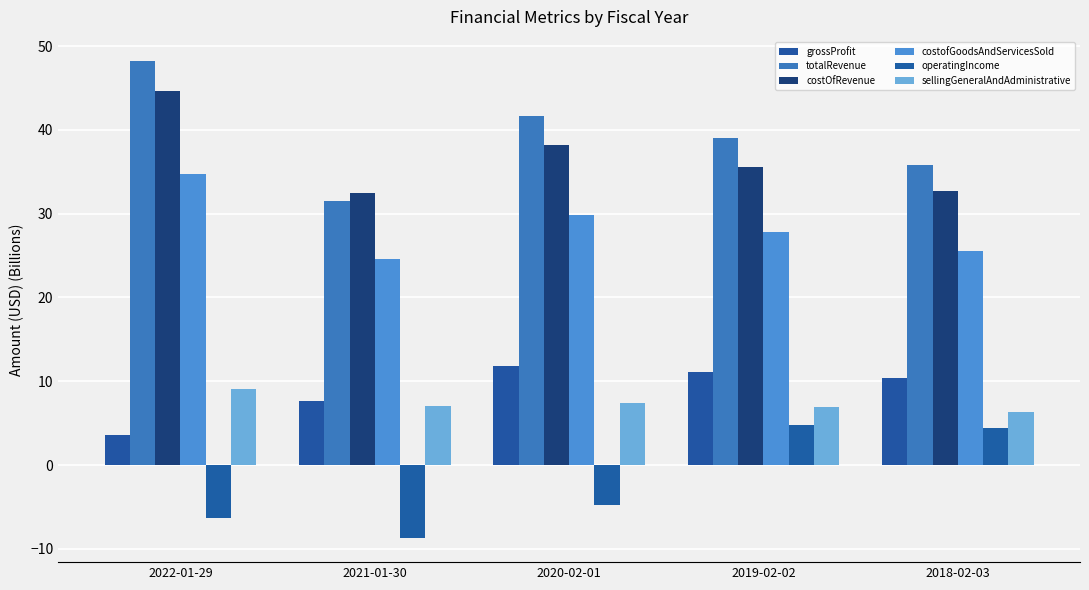

Does the chart contain stacked bars?

No